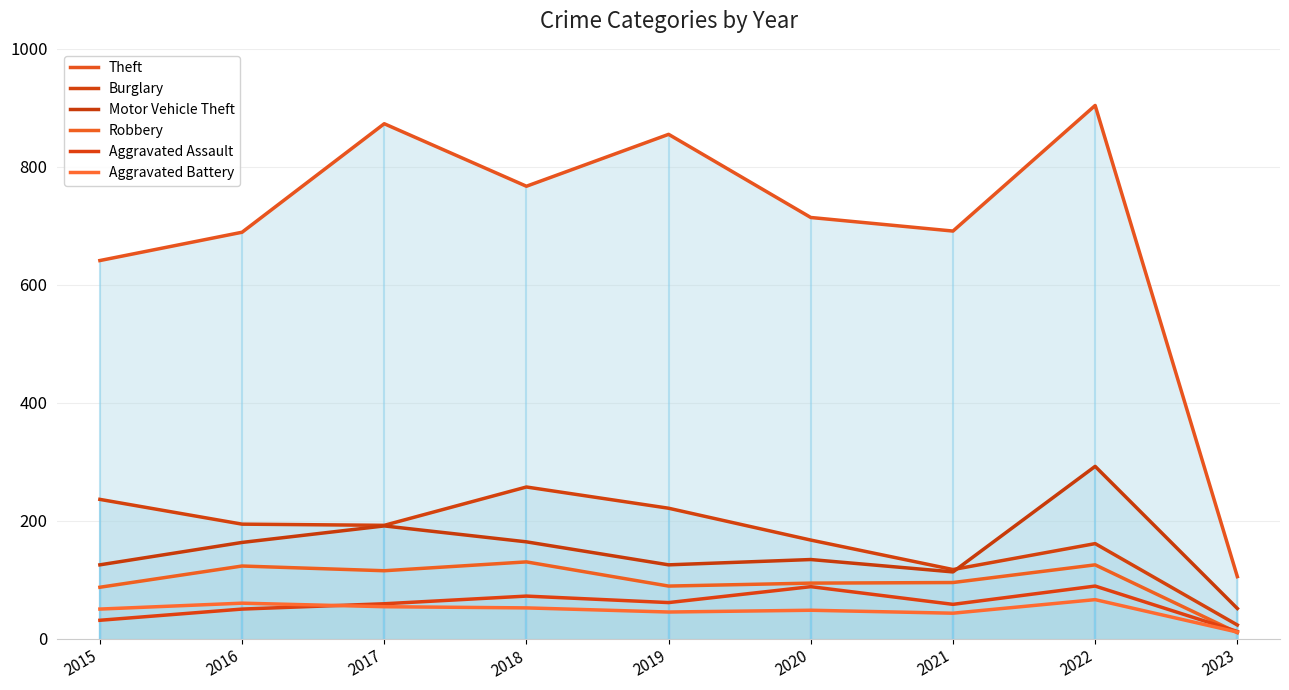

Which series has the largest range (max minus min)?

Theft